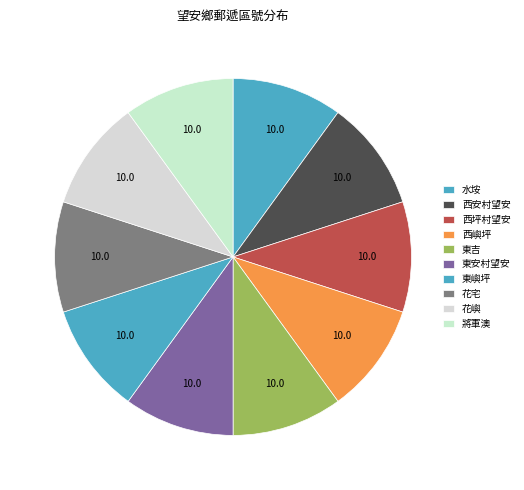

Does 西嶼坪 represent more than half of the total?

No